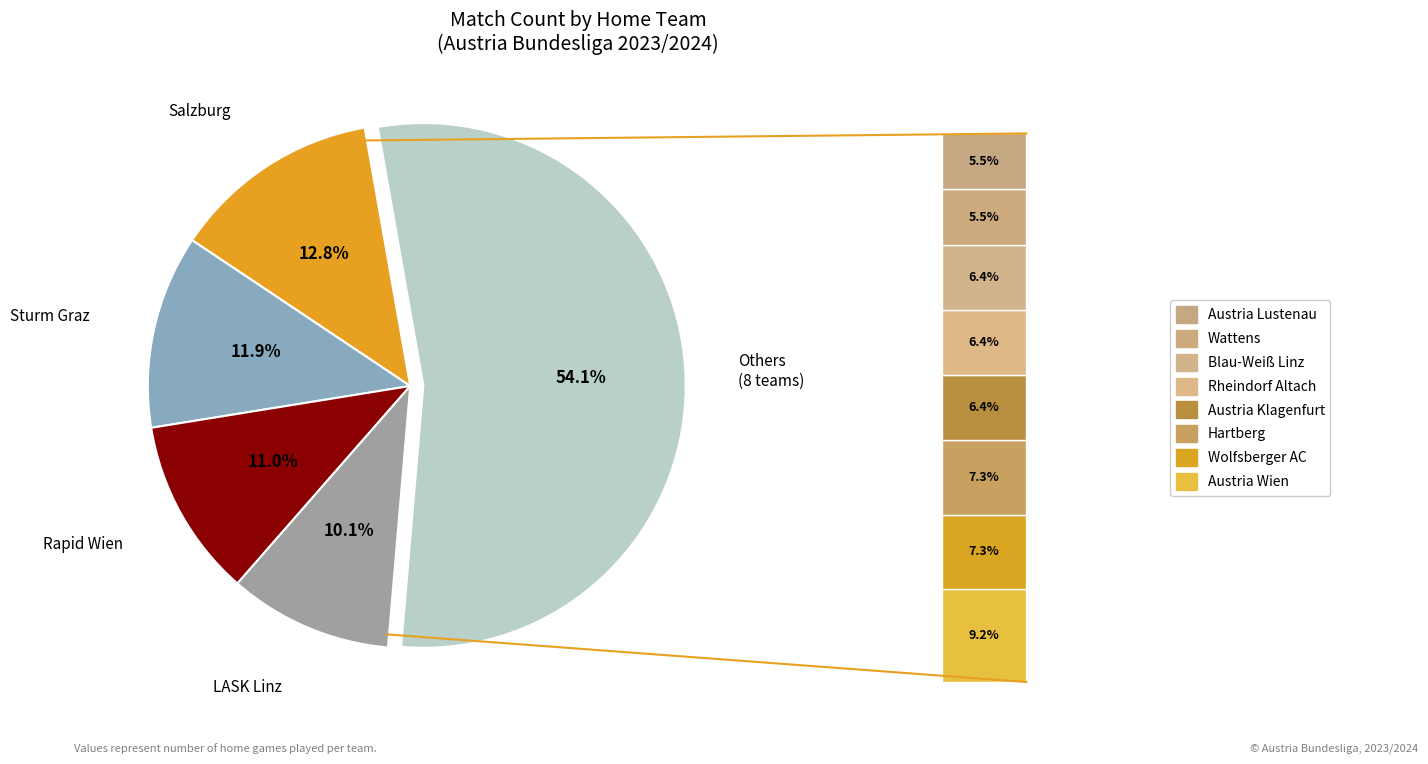

Does Rheindorf Altach account for over 50% of the chart?

No